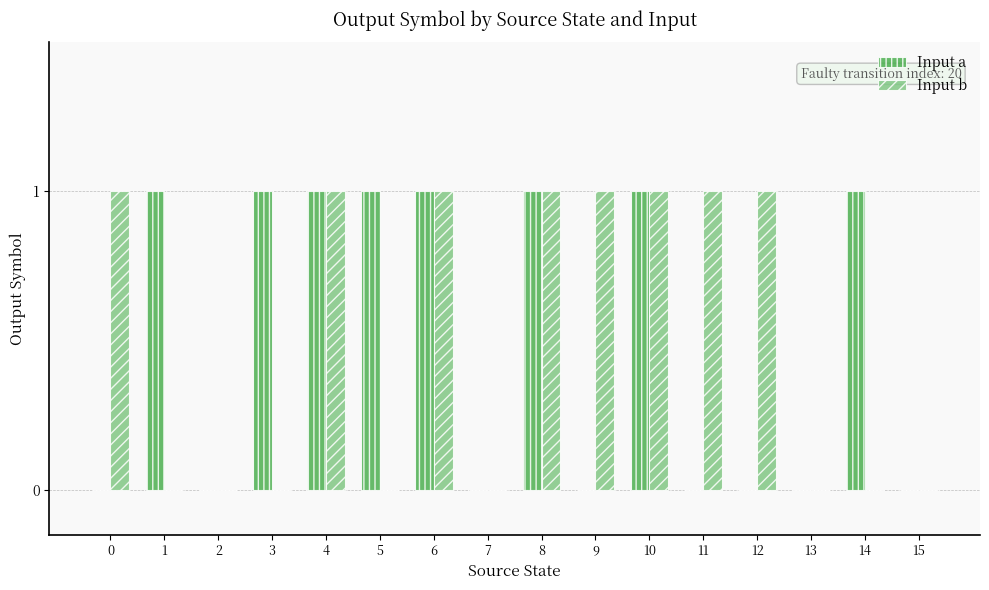

Is it true that Input b equals 0 at 3?

True